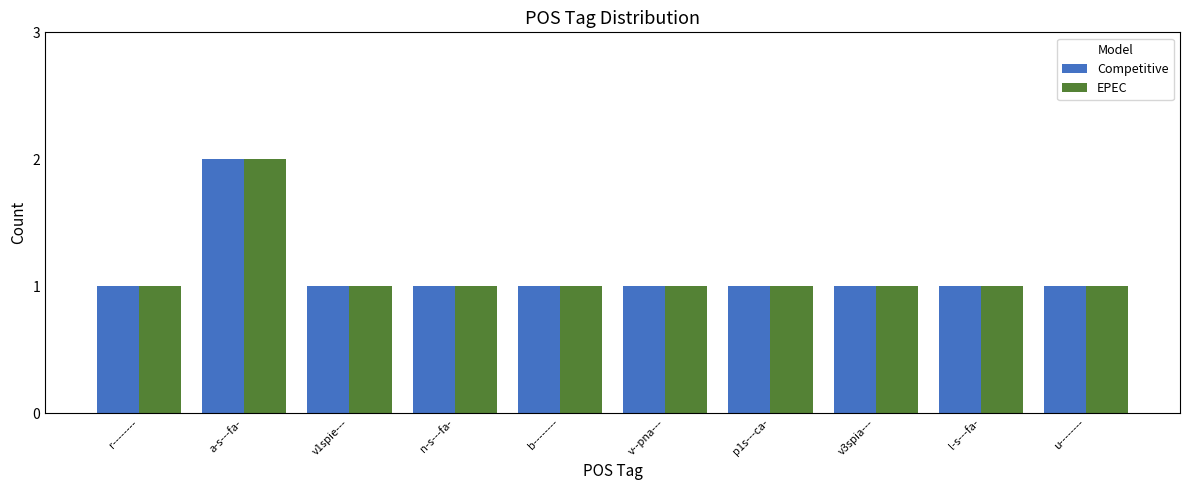

How many data points does each series have?

10